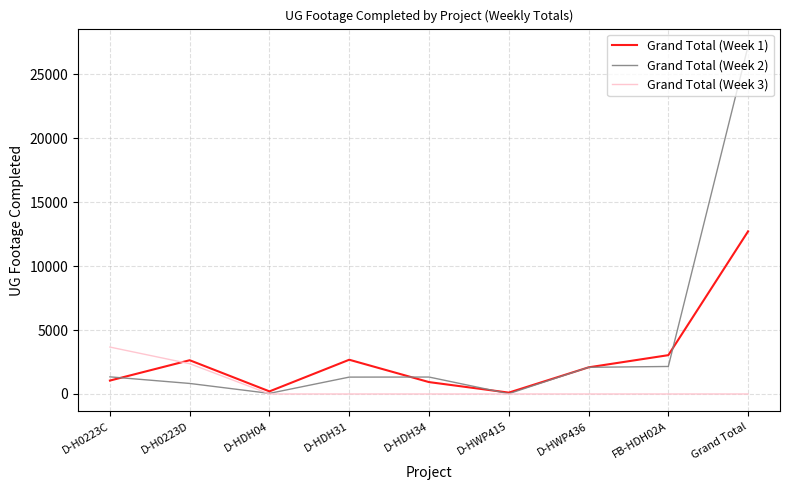

Which series changed the most between D-H0223C and D-HDH34?

Grand Total (Week 3)